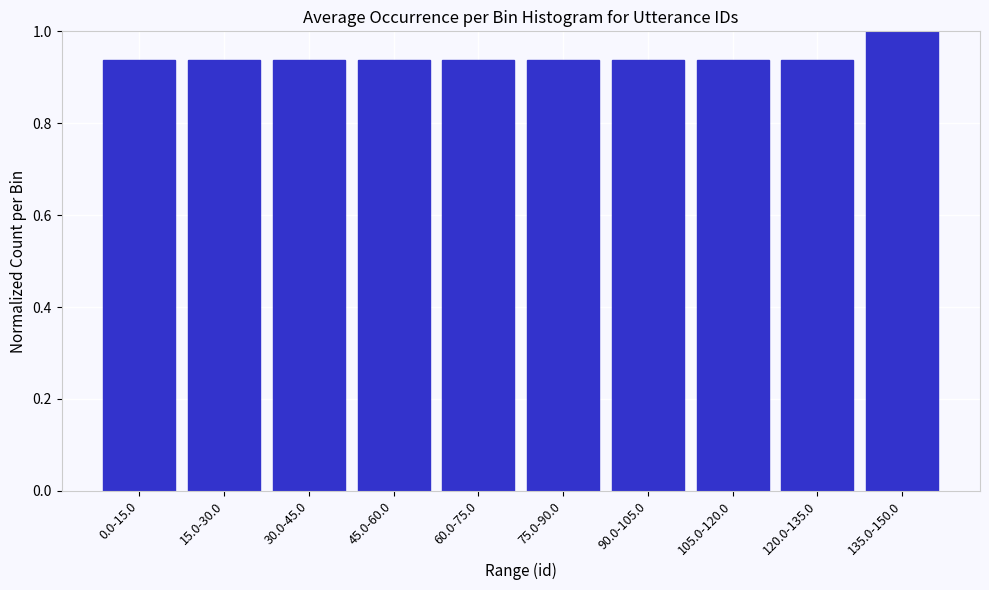

What is the sum of the values at 60.0-75.0 and 135.0-150.0?

1.9